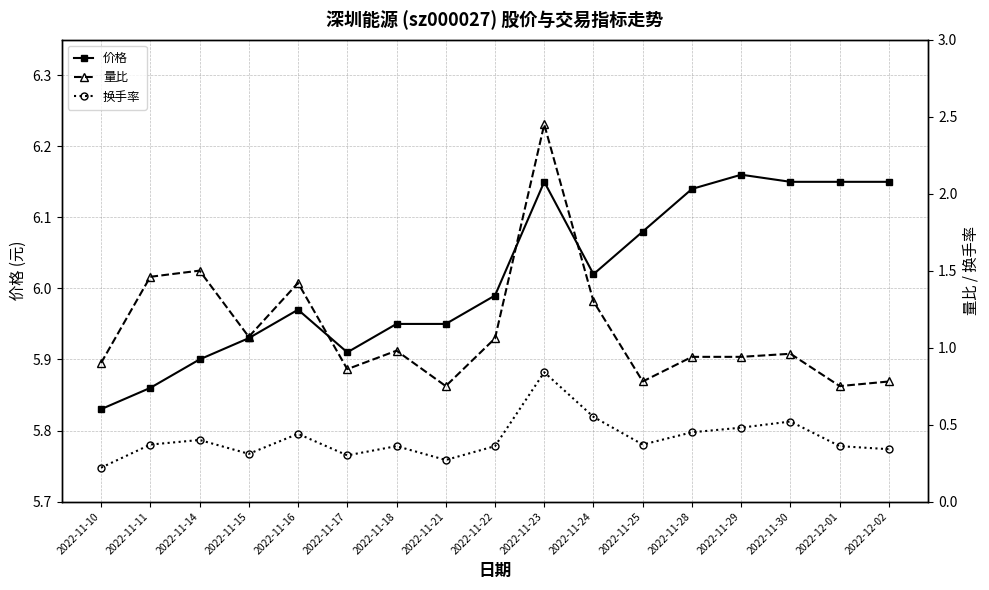

What position from the right is 2022-11-30?

3